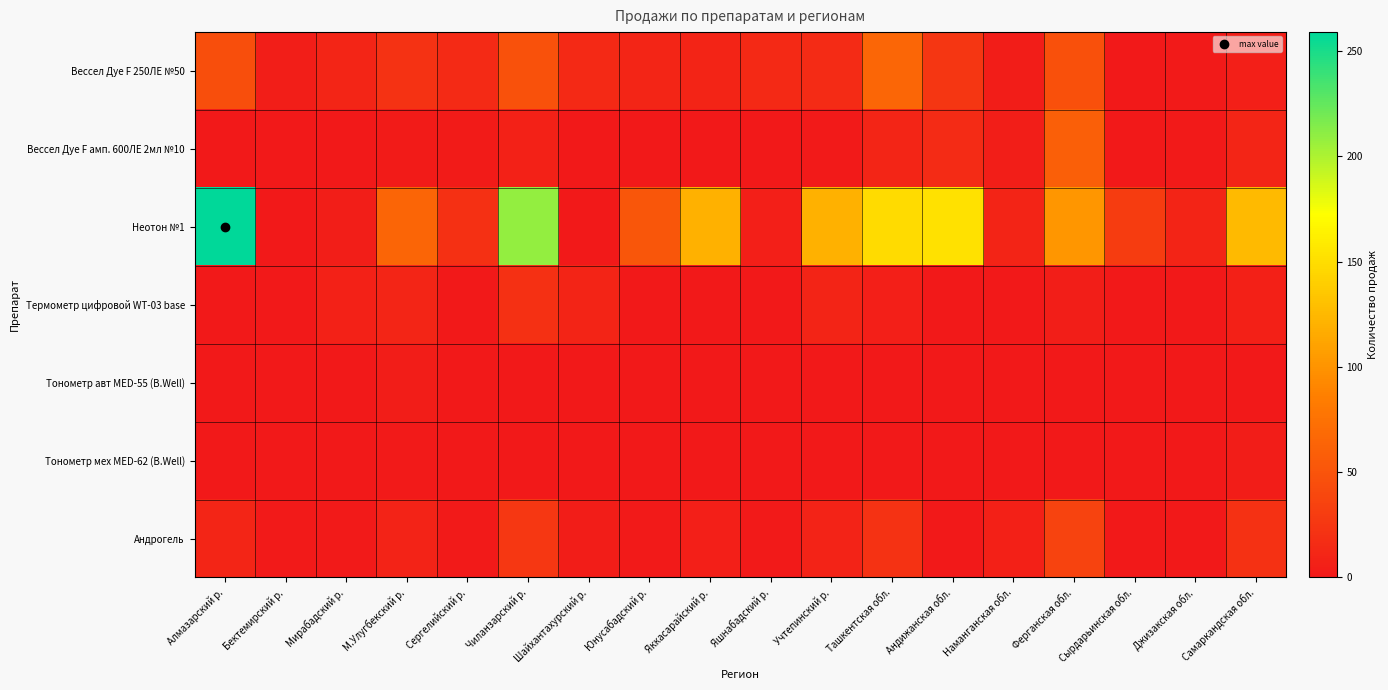

Rank the series by their maximum value, from lowest to highest.

Тонометр авт MED-55 (B.Well), Тонометр мех MED-62 (B.Well), Термометр цифровой WT-03 base, Андрогель, Вессел Дуе F амп. 600ЛЕ 2мл №10, Вессел Дуе F 250ЛЕ №50, Неотон №1